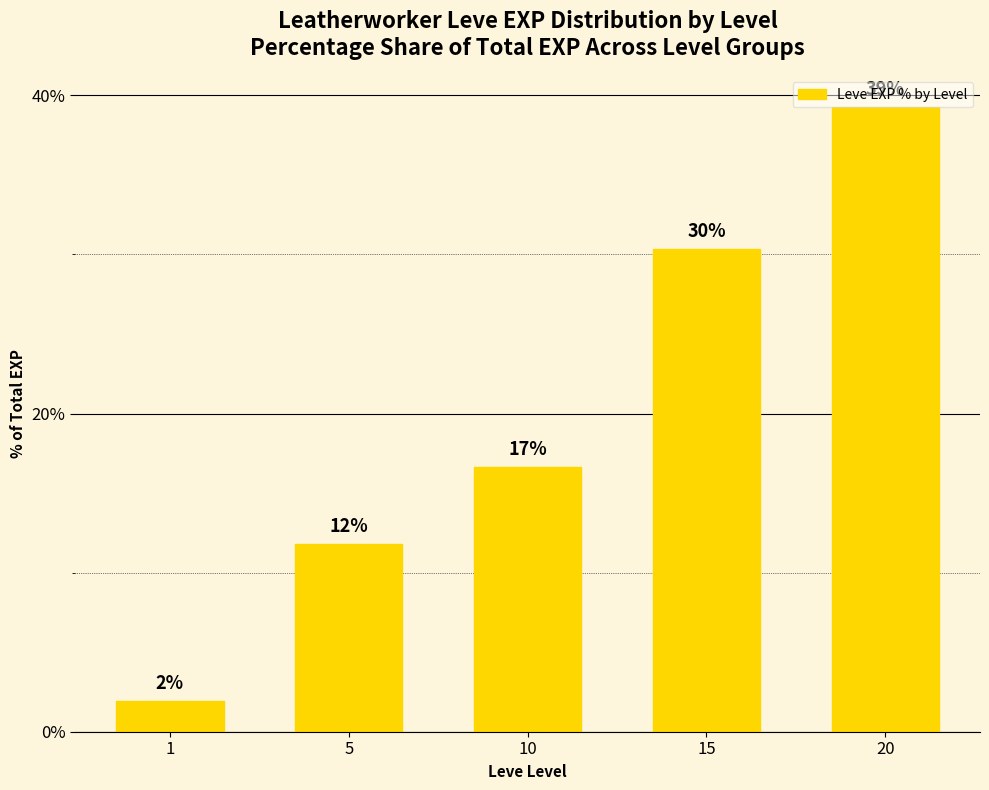

Are the bars horizontal?

No